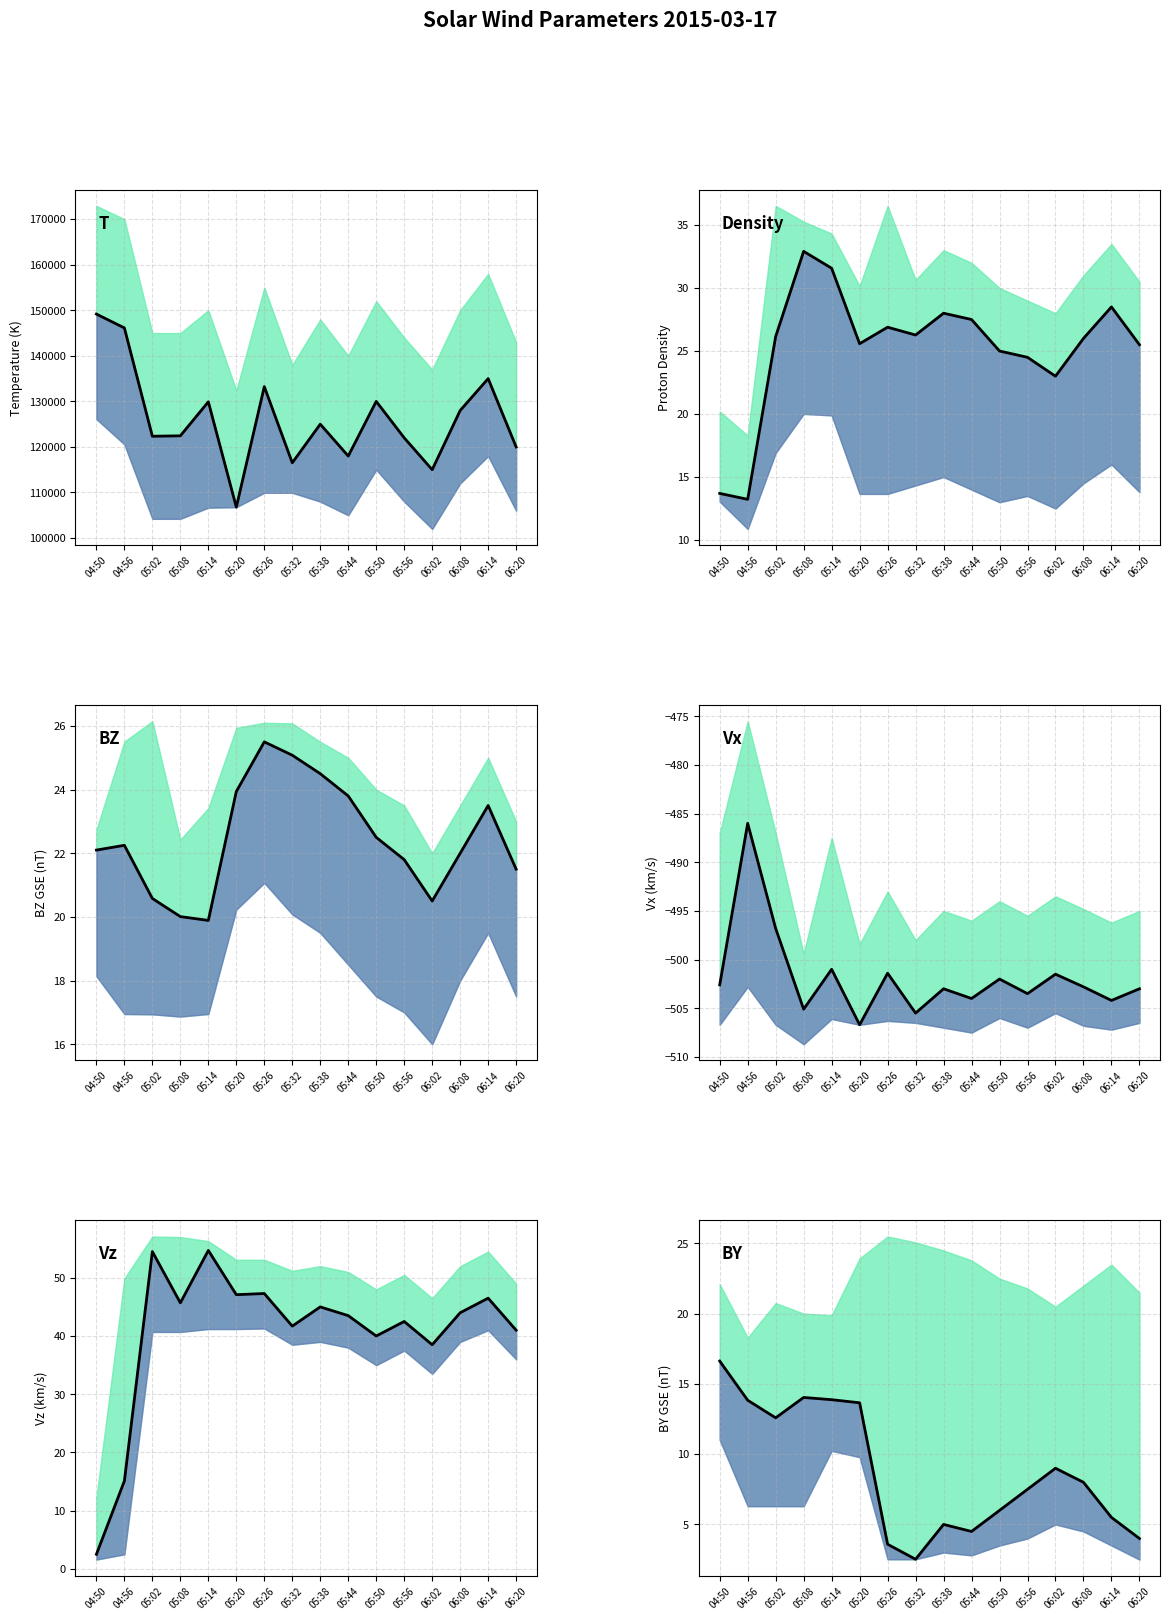

How many intersections are there between Vz and BY?

1